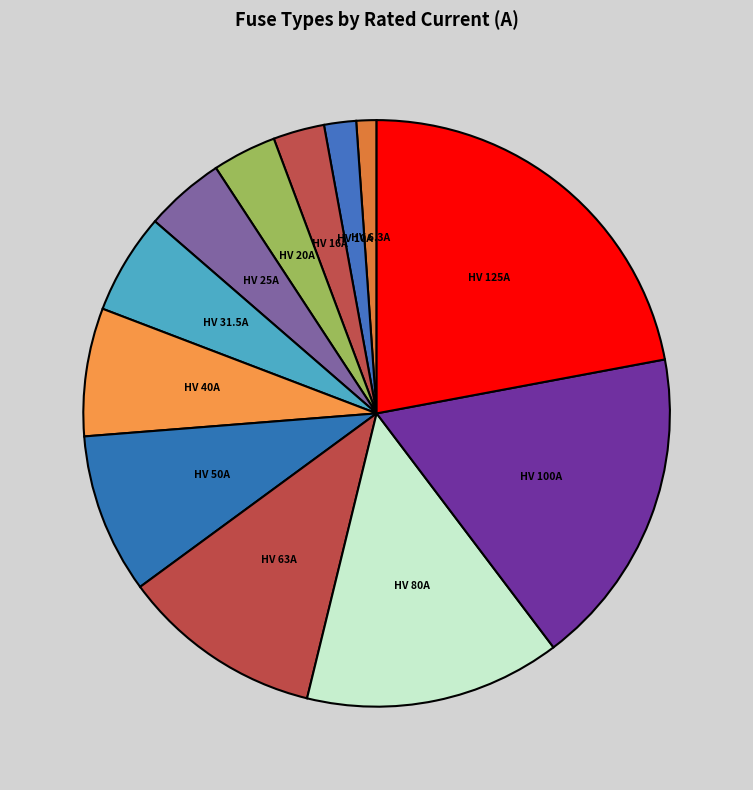

Between HV 50A and HV 6.3A, which is larger?

HV 50A